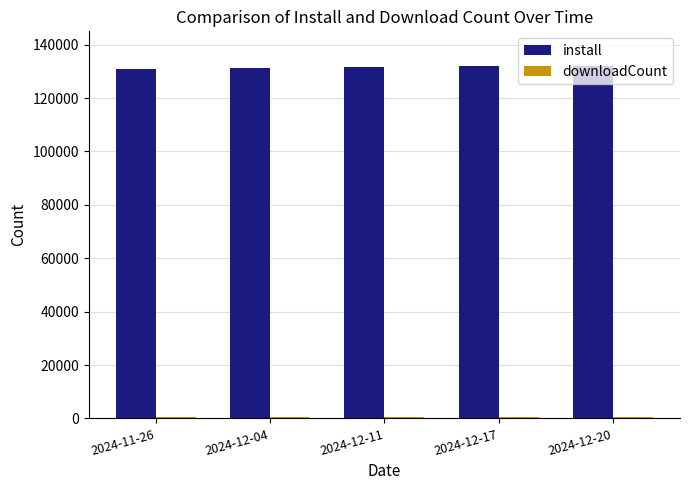

How many data points in install are less than 131649?

2